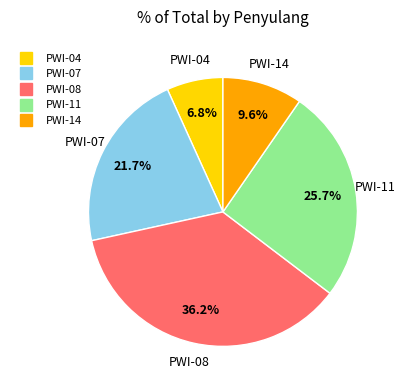

Combined, what portion of the pie is PWI-14 and PWI-07?

31.3%